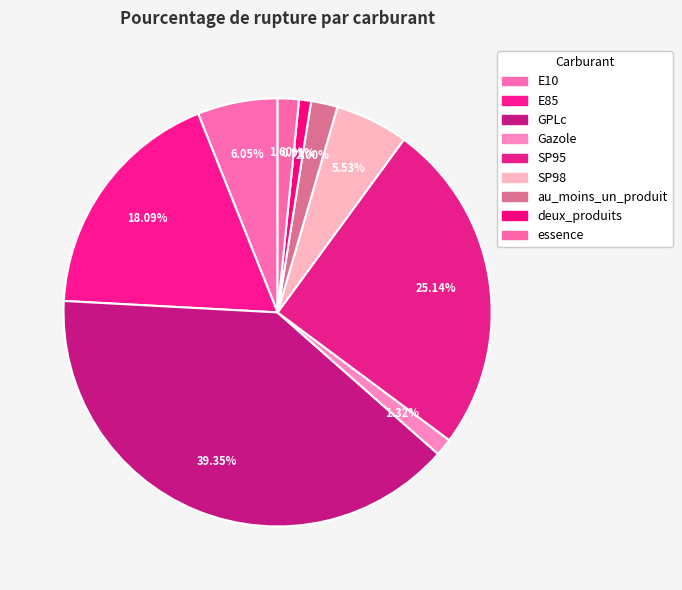

What is the total percentage of E10 and E85?

24.1%